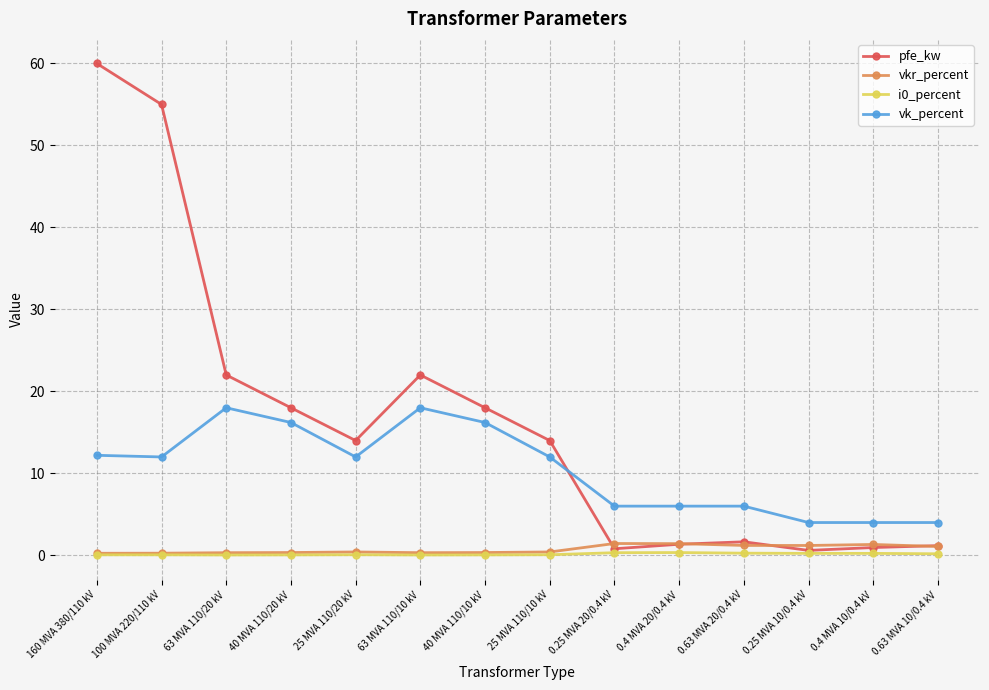

What value does the i0_percent series have at 100 MVA 220/110 kV?

0.1